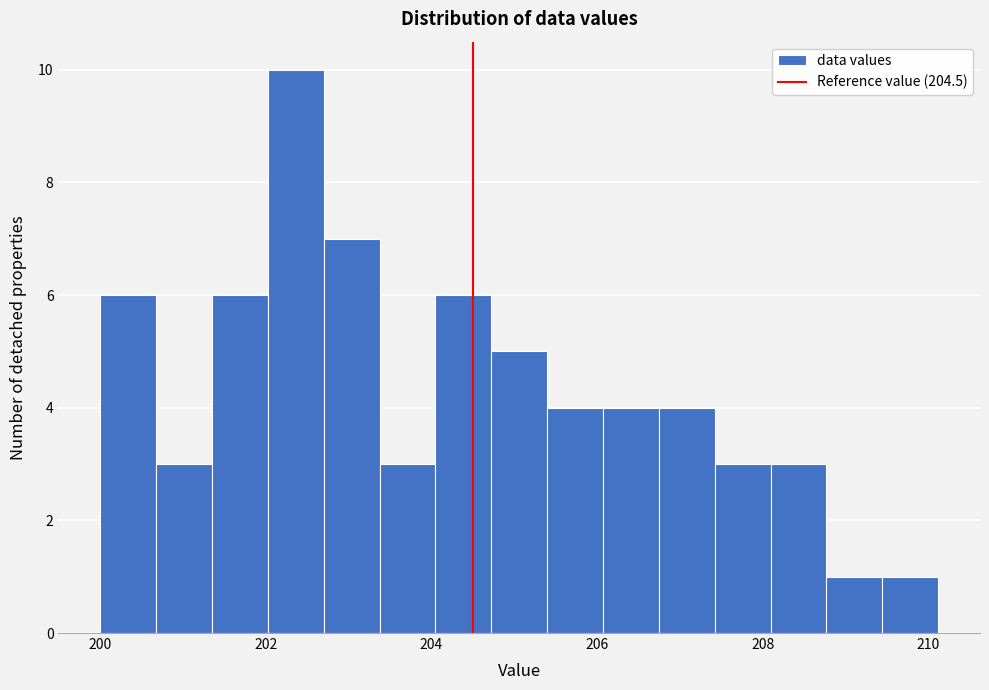

Read against the x-axis, roughly where is the centre of the tallest bar?

202.4